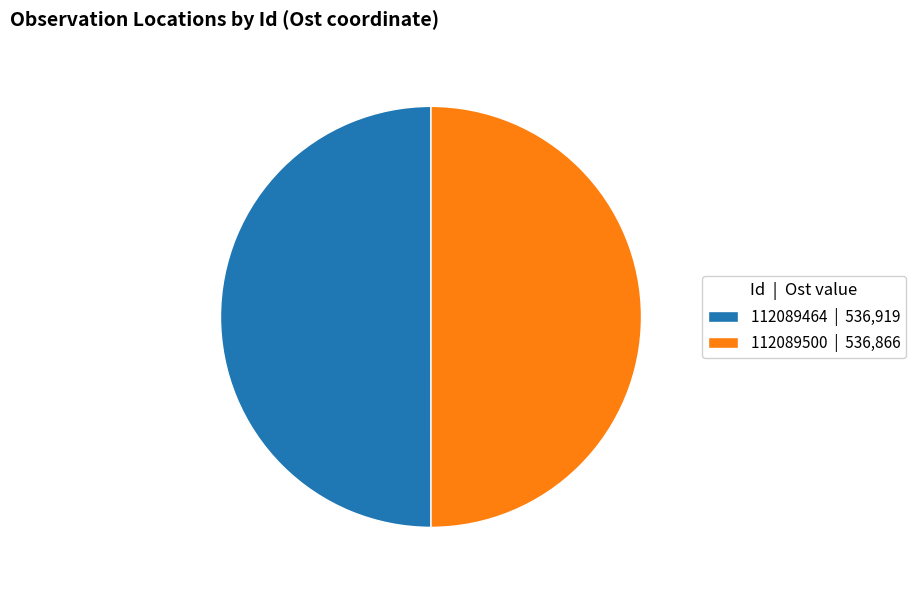

Approximately how many times larger is the value at 112089464 | 536,919 compared to 112089500 | 536,866?

1.0